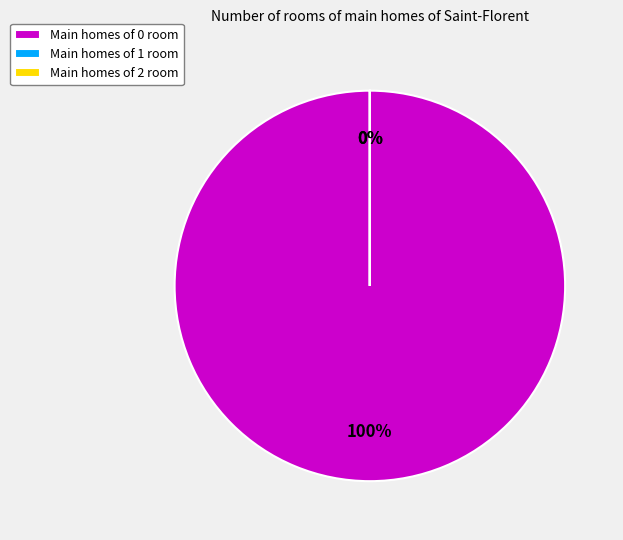

Does 0 account for over 50% of the chart?

Yes